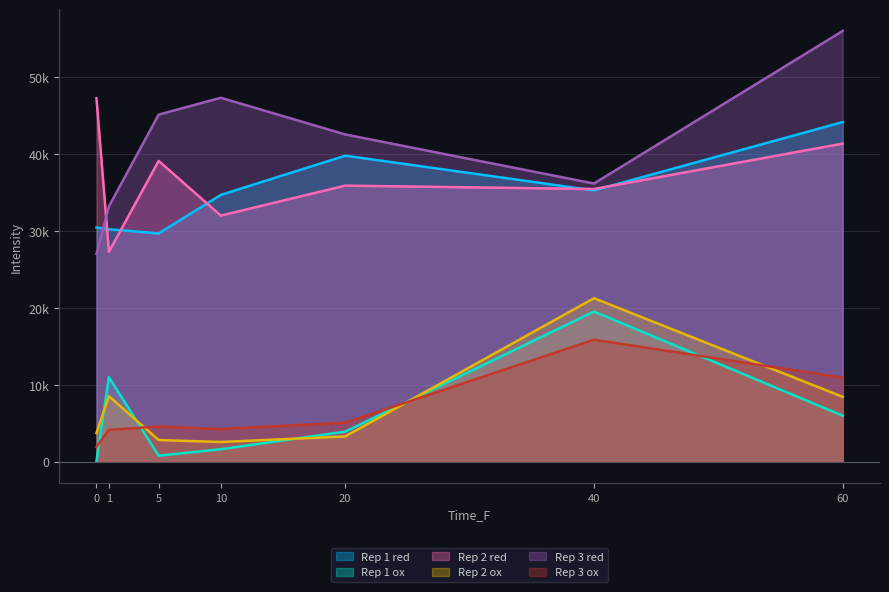

At which category is the sum across all series the highest?

60